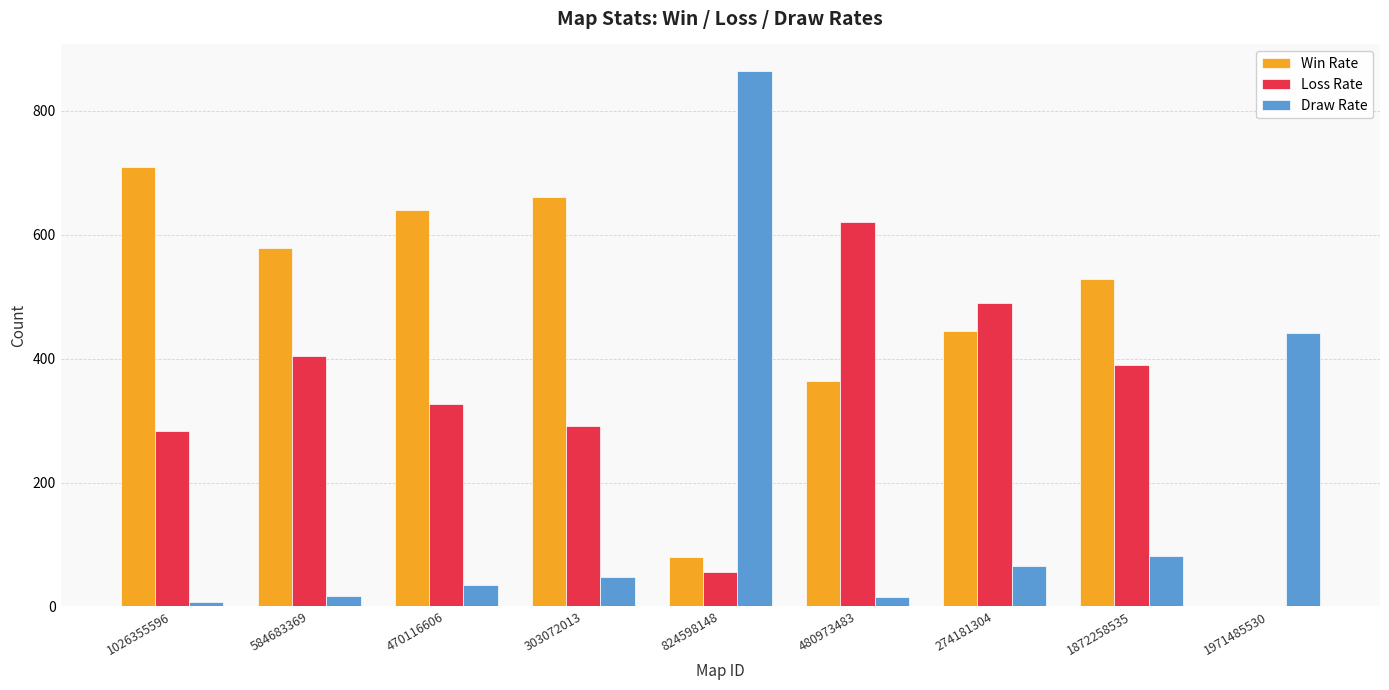

What is the total value across all series at 274181304?

1000